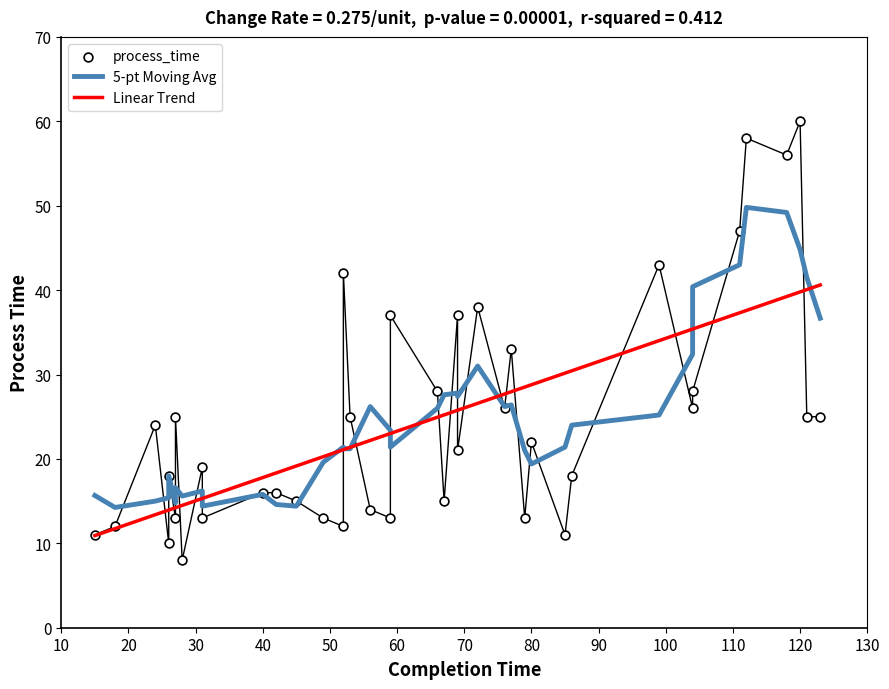

Is the value of Linear Trend at 30 greater than the value of process_time at 30?

Yes